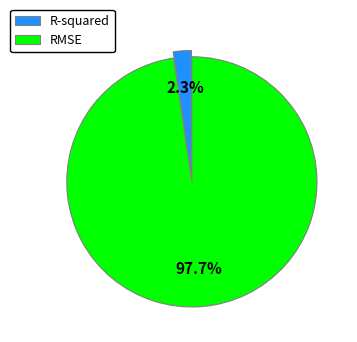

Between R-squared and RMSE, which is larger?

RMSE